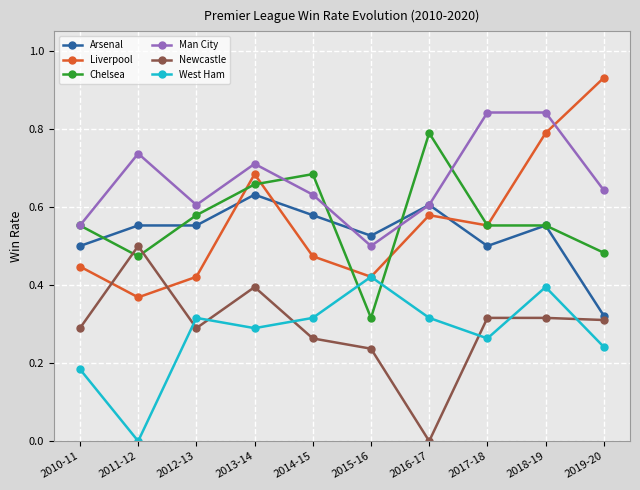

At 2014-15, list the series in order from largest to smallest.

Chelsea, Man City, Arsenal, Liverpool, West Ham, Newcastle